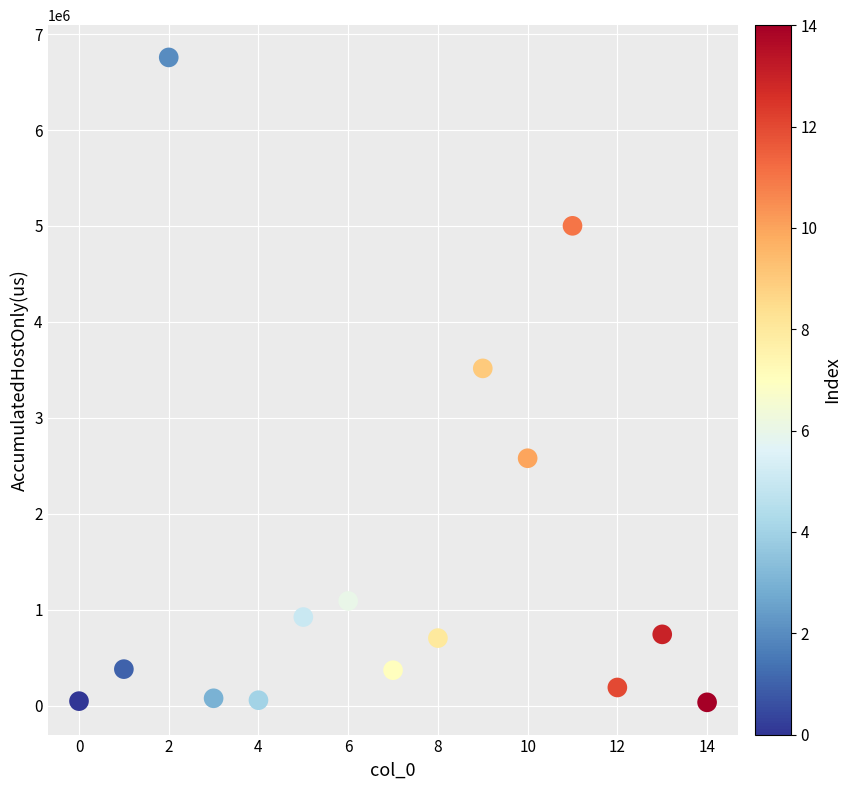

What Y value in the scatter plot is closest to 3396493?

3516276.1